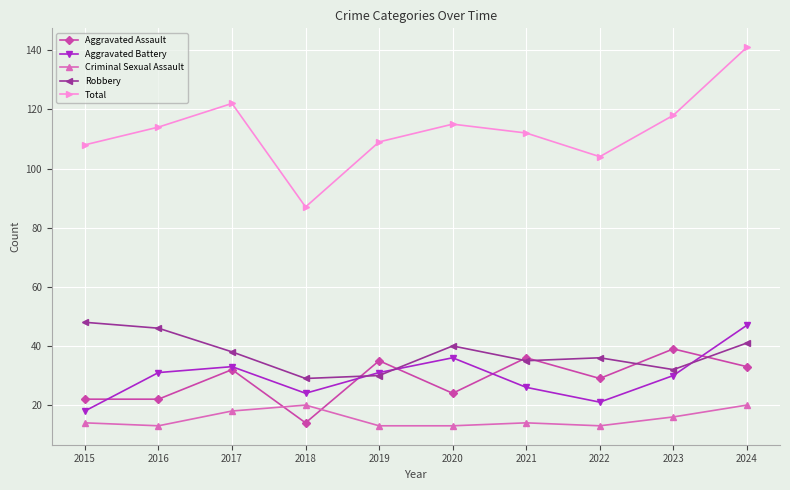

At 2022, list the series in order from largest to smallest.

Total, Robbery, Aggravated Assault, Aggravated Battery, Criminal Sexual Assault